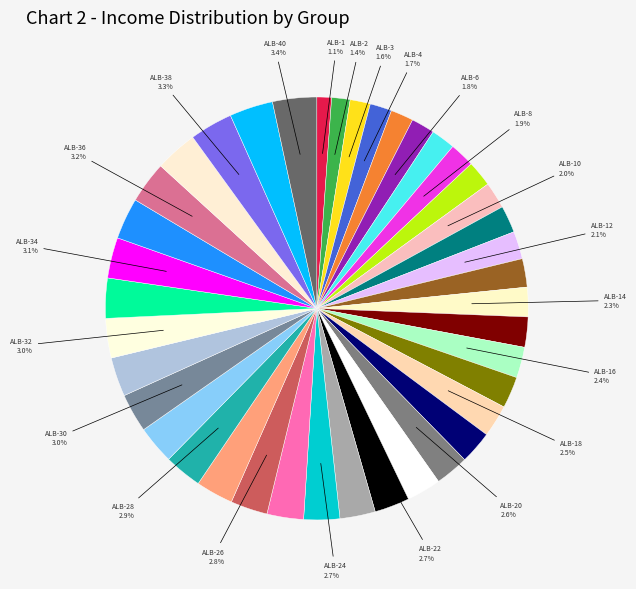

Rank the categories by value from highest to lowest.

ALB-40, ALB-39, ALB-38, ALB-37, ALB-36, ALB-35, ALB-34, ALB-33, ALB-32, ALB-31, ALB-30, ALB-29, ALB-28, ALB-27, ALB-26, ALB-25, ALB-24, ALB-23, ALB-22, ALB-21, ALB-20, ALB-19, ALB-18, ALB-17, ALB-16, ALB-15, ALB-14, ALB-13, ALB-12, ALB-11, ALB-10, ALB-9, ALB-8, ALB-7, ALB-6, ALB-5, ALB-4, ALB-3, ALB-2, ALB-1